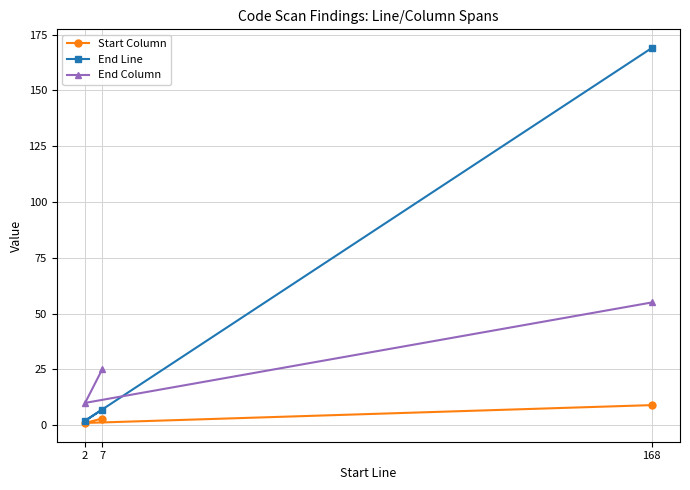

Count the number of data series in this chart.

3